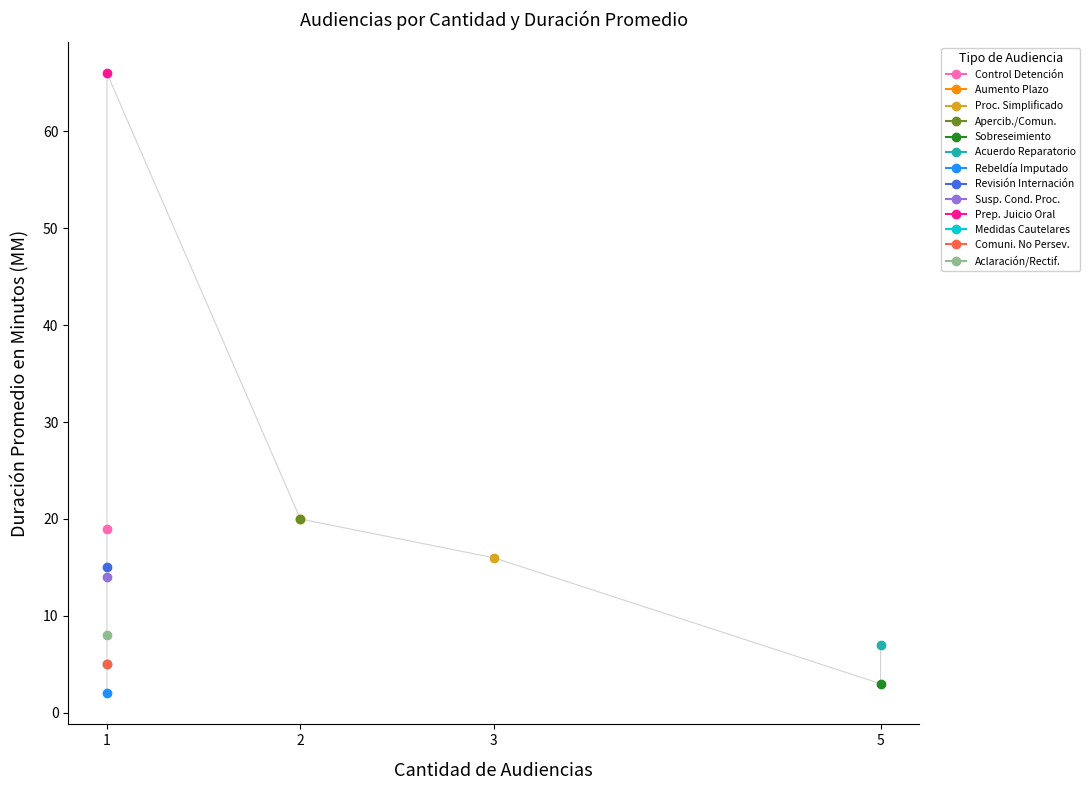

How many times do Cantidad de Audiencias and Duración Promedio en Minutos (MM) cross each other?

2